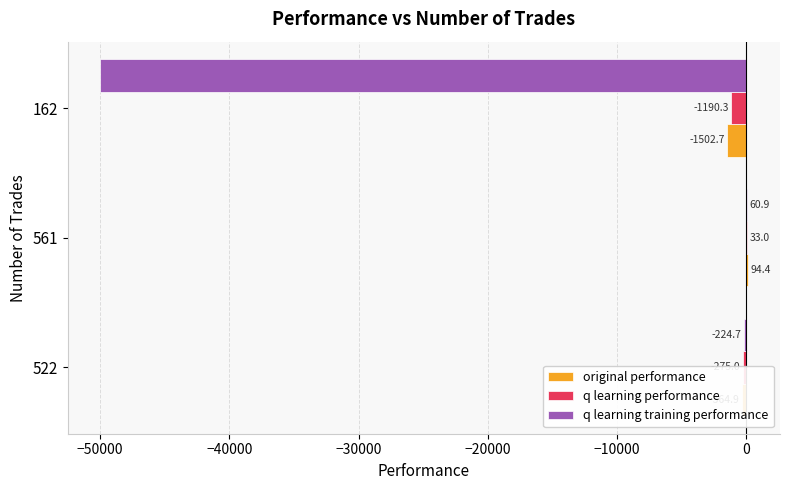

What is the greatest value displayed?

94.4